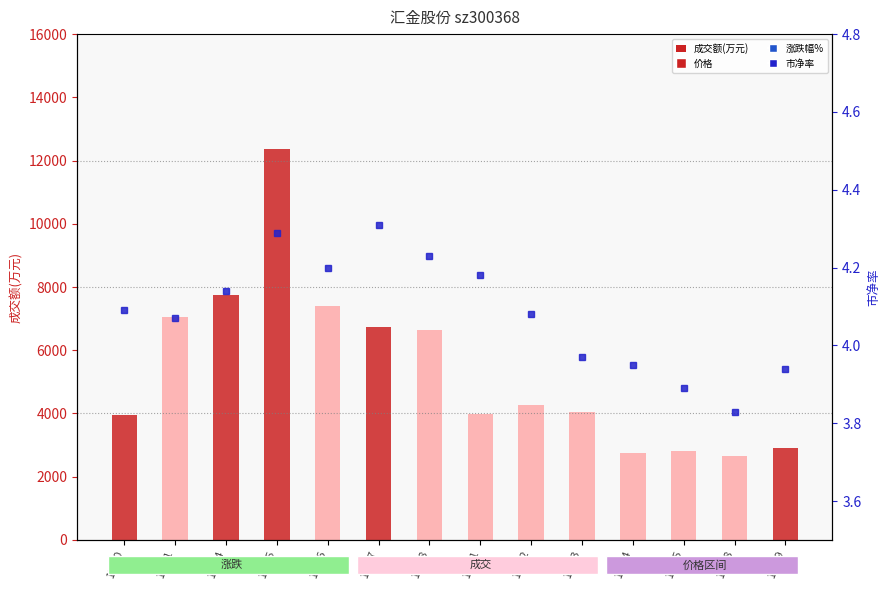

Which category has the highest value across all series?

11-15